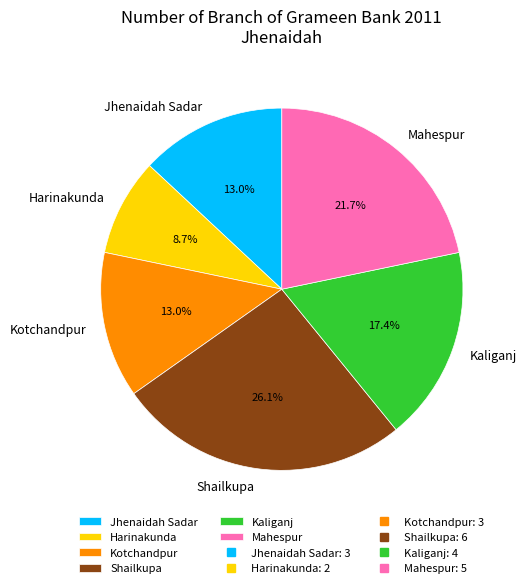

Which slice is the smallest?

Harinakunda